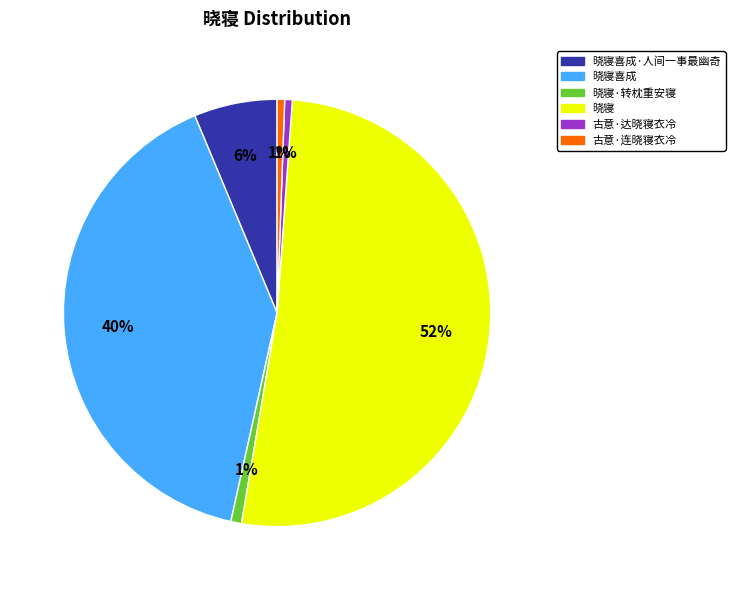

Count the number of slices in the pie.

6